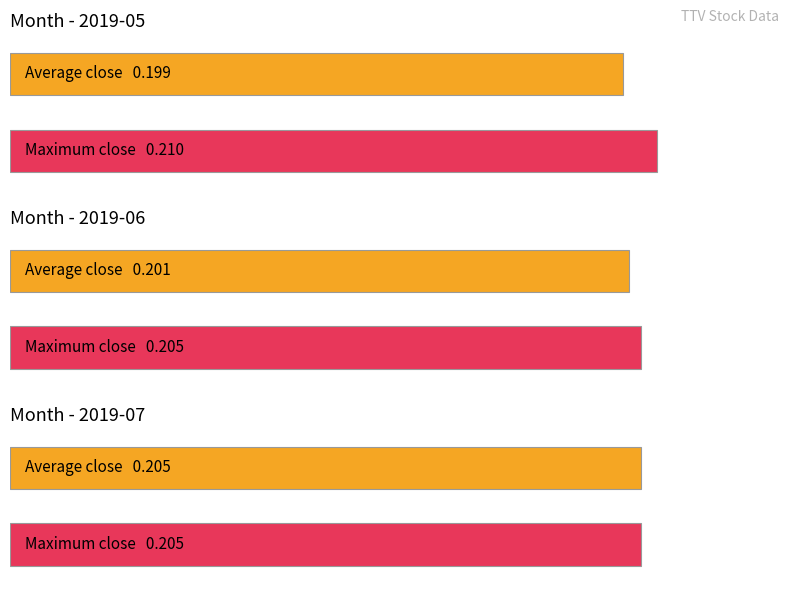

The value of Average utilization at 2019-05-17 is 0.3. True or false?

False